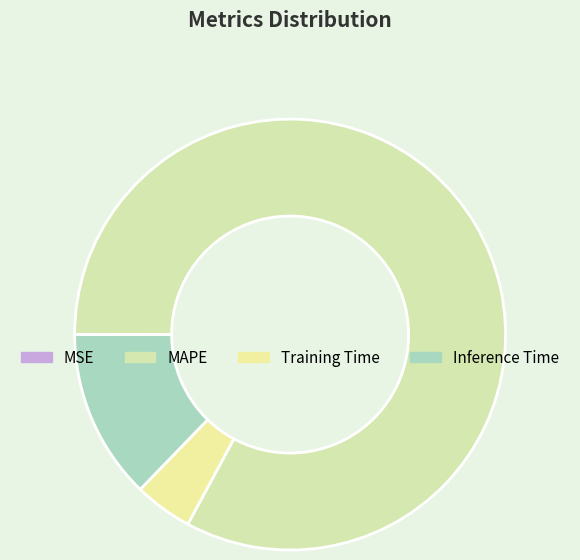

The Inference Time slice represents 13% of the pie. True or false?

True